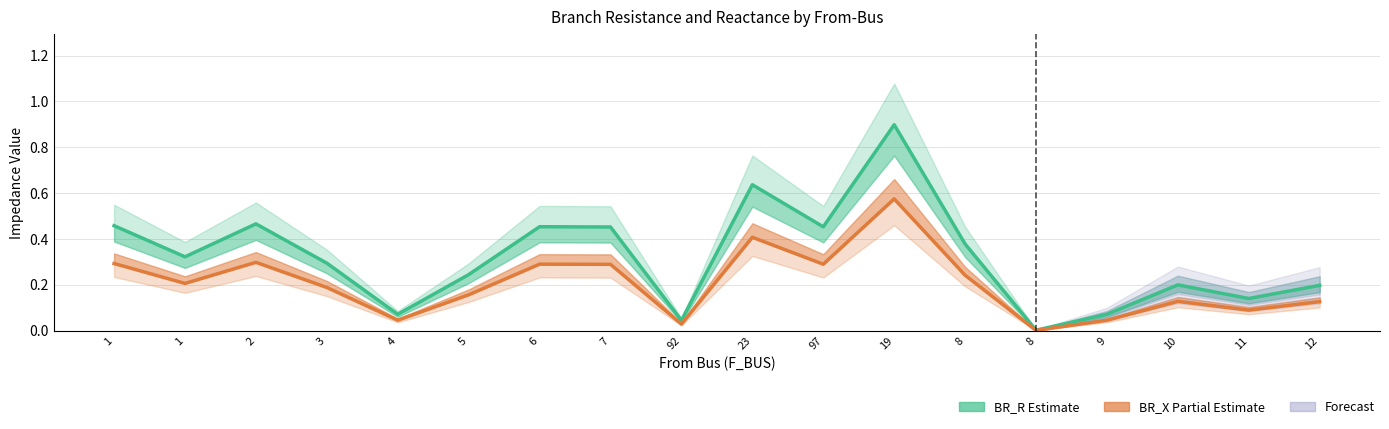

What is the value of the BR_X (Partial Estimate) point at the 17th from the left?

0.1